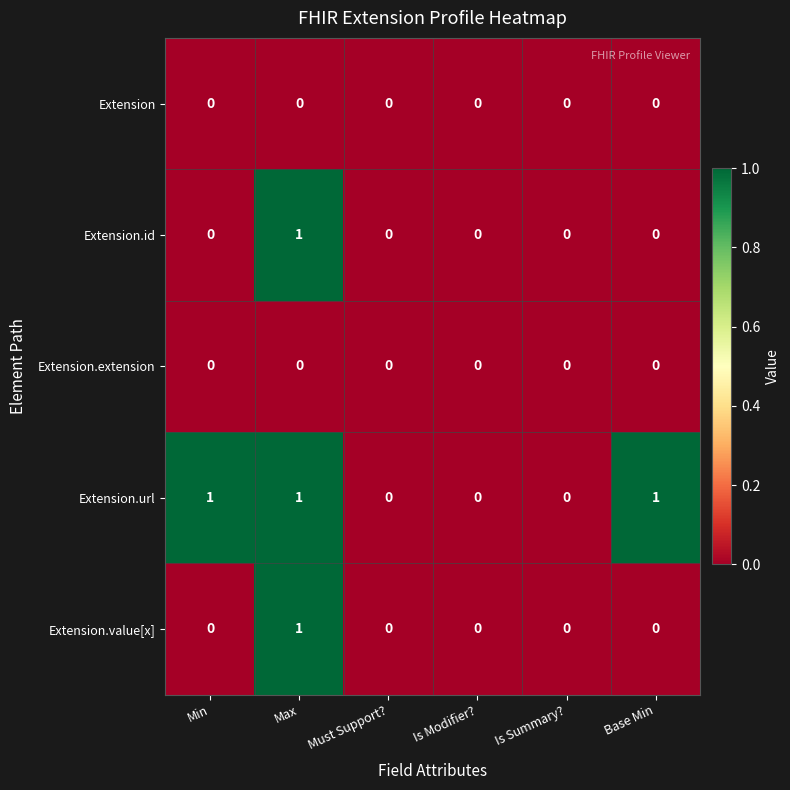

Reading left to right, extract all data points from this chart.

Extension: 0	0	0	0	0	0
Extension.id: 0	1	0	0	0	0
Extension.extension: 0	0	0	0	0	0
Extension.url: 1	1	0	0	0	1
Extension.value[x]: 0	1	0	0	0	0